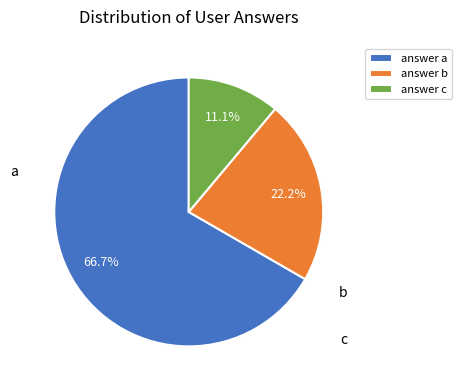

How many segments does this pie chart have?

3